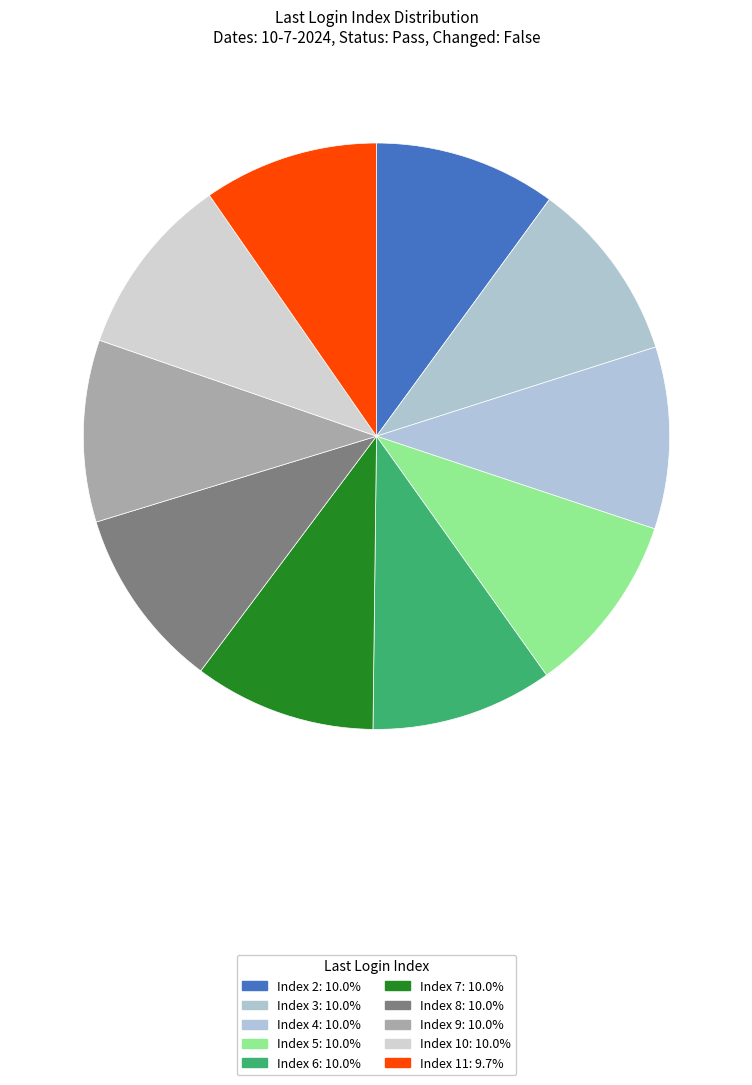

How many slices are in this pie chart?

10